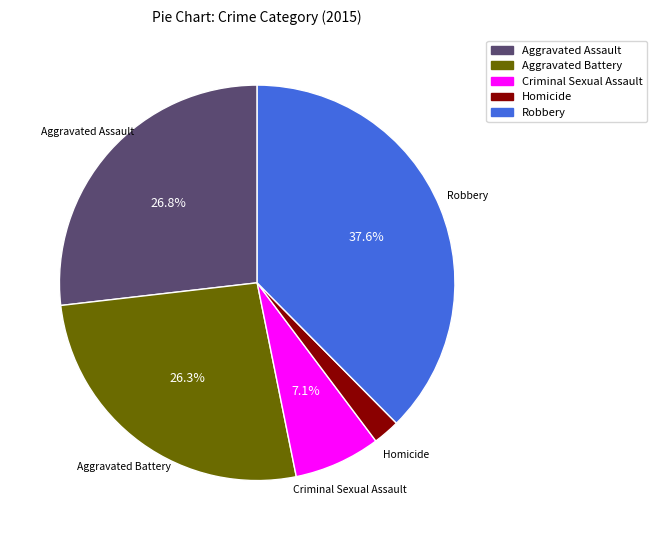

Count the number of slices in the pie.

5